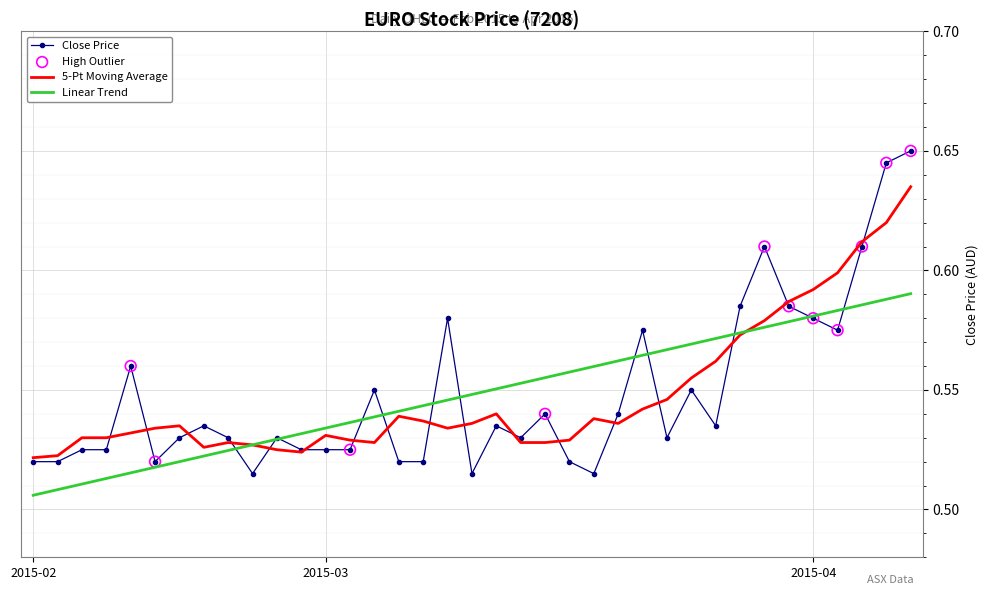

Which series has the largest range (max minus min)?

Close Price